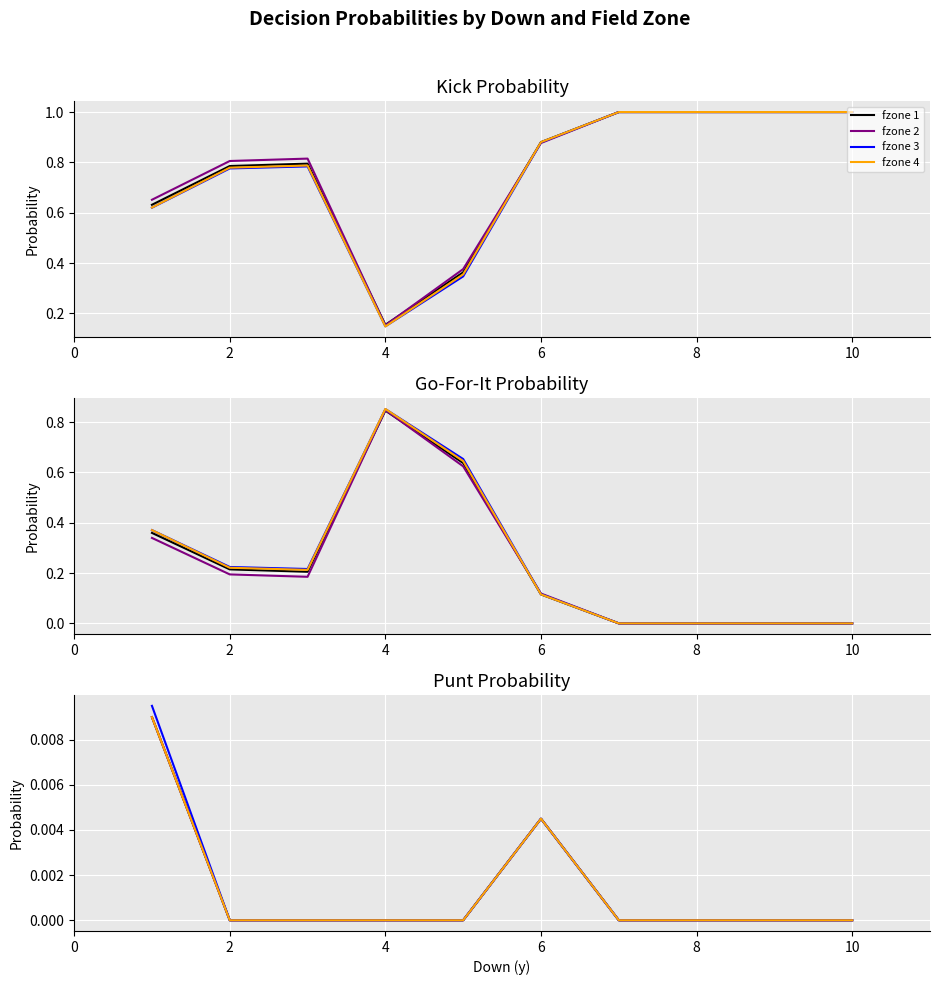

Where is fzone 1 nearest to the value 0?

2